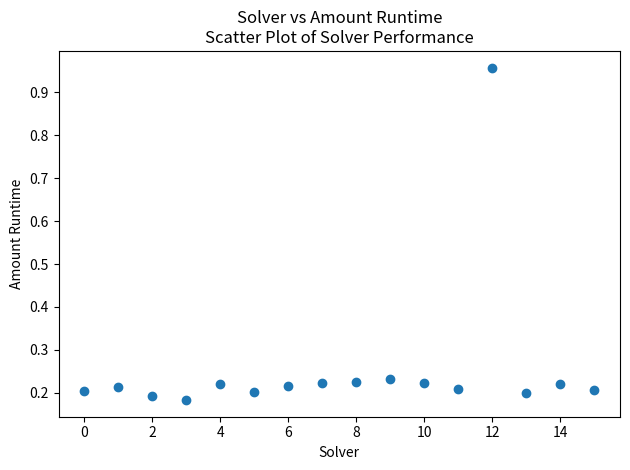

What is the range of Y values (max minus min)?

0.8